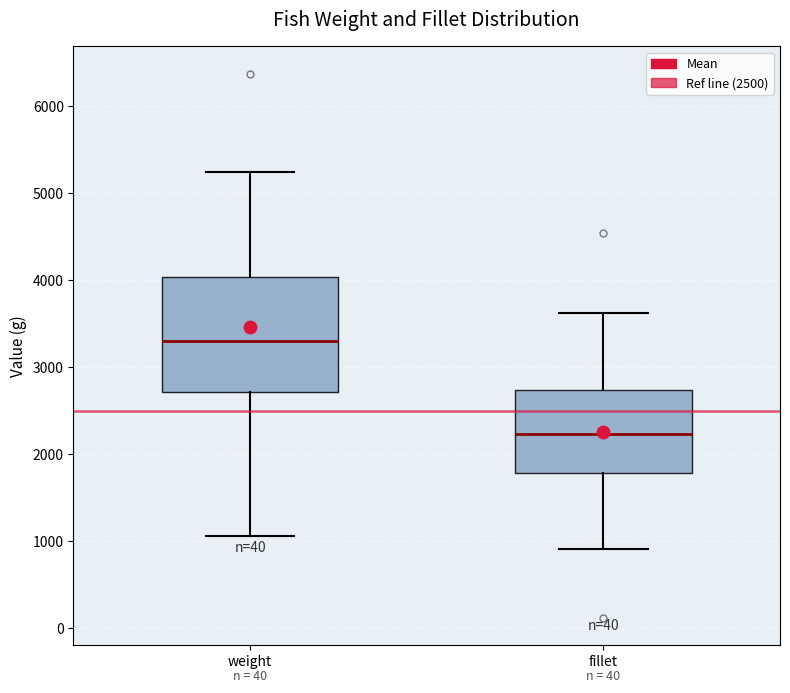

Reading left to right, transcribe this box plot: for each box, give where its median line is, the range the box spans, and where its two whiskers end, as read against the y-axis. The values are not printed on the chart, so give them approximately, as read against the axis.

weight: median 3300, box 2700 to 4000, whiskers 1100 to 5200
fillet: median 2200, box 1800 to 2700, whiskers 900 to 3600